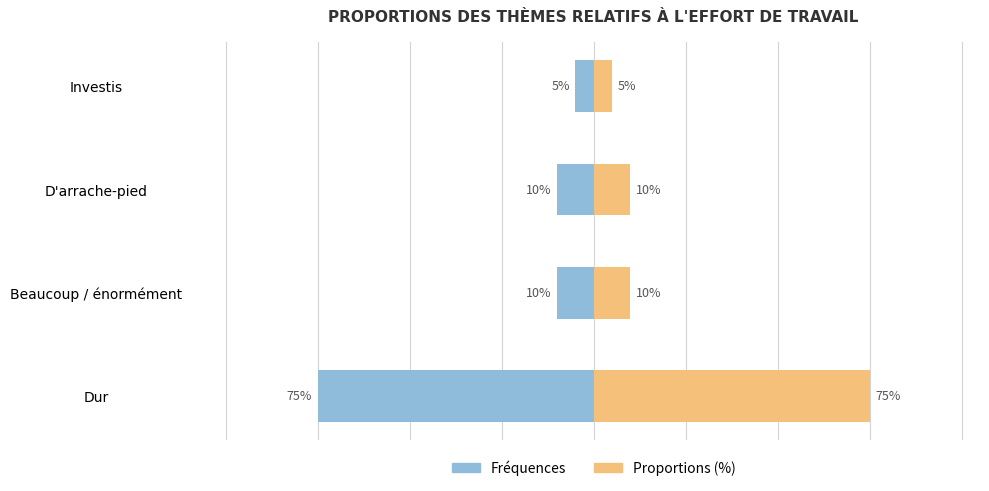

List the series in order of their peak value, highest first.

Proportions (%), Fréquences